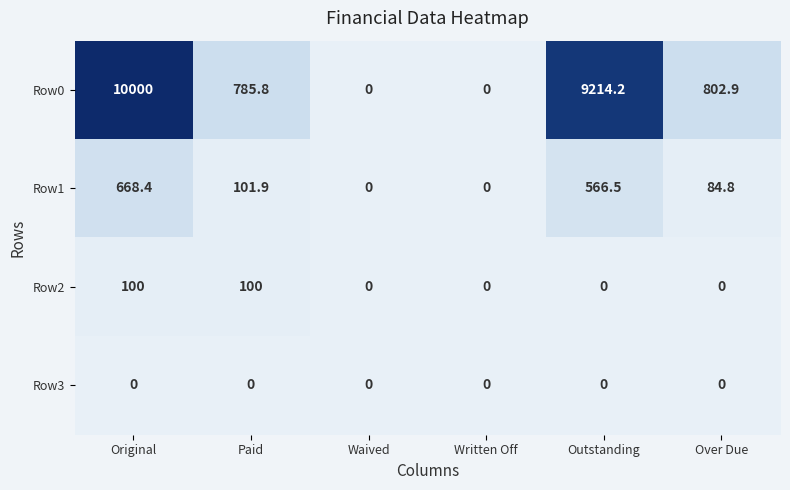

Which series has the largest total across all categories?

Row0